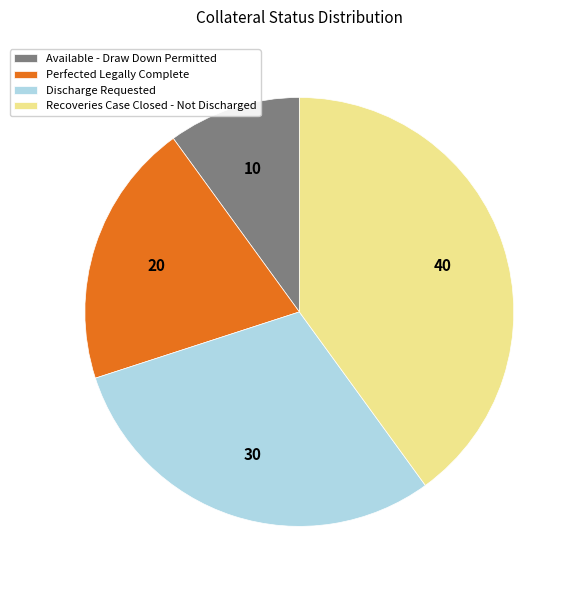

Is there a majority slice in this chart?

No